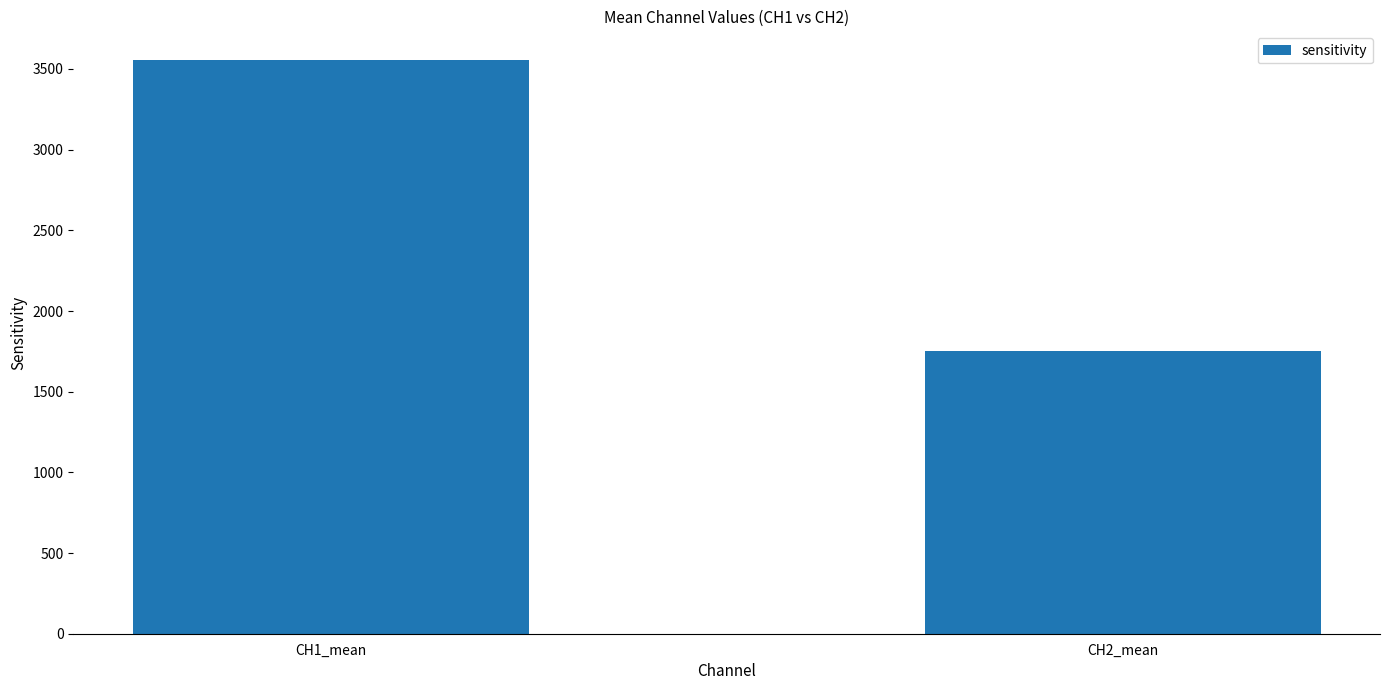

What is the greatest value displayed?

3555.7